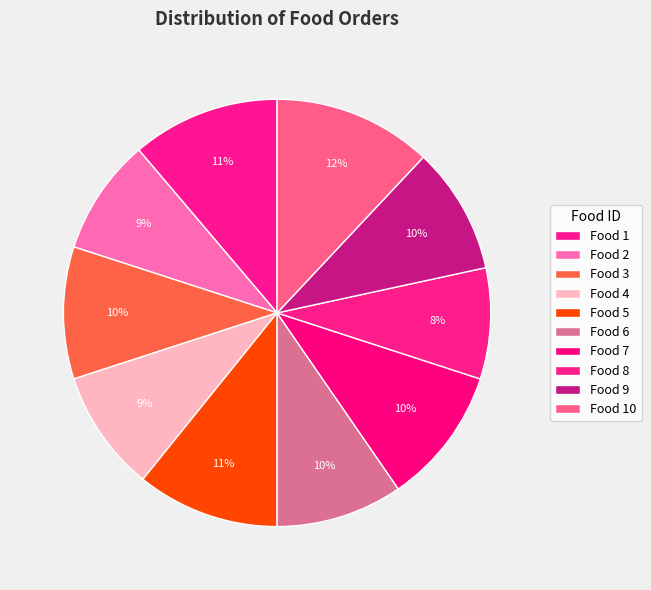

How many segments does this pie chart have?

10